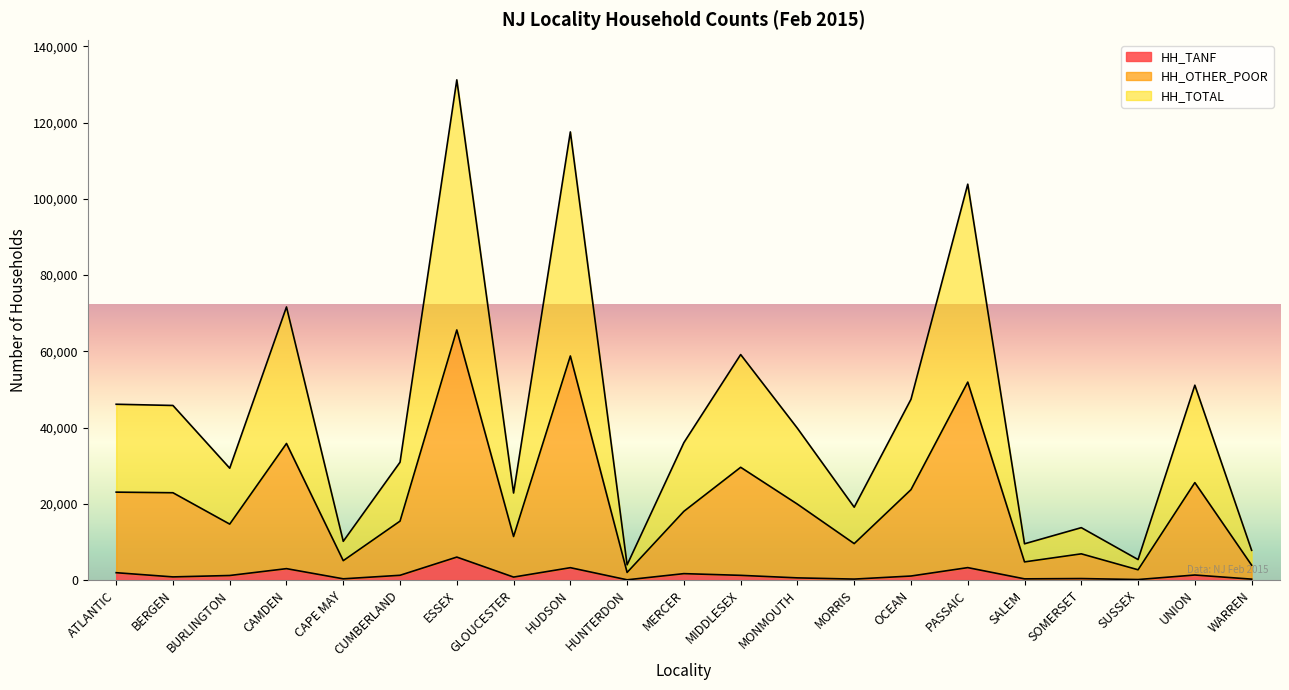

Count the number of data series in this chart.

3